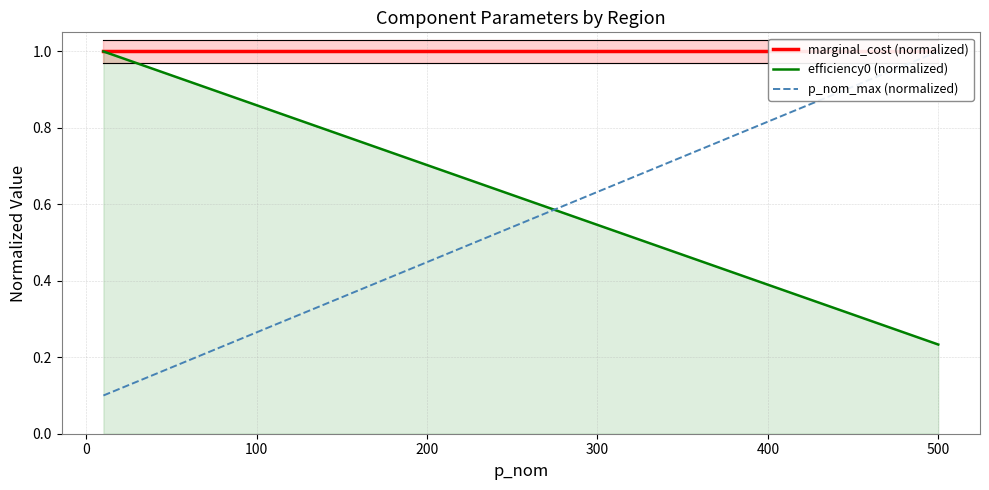

Does the chart have visible grid lines?

Yes